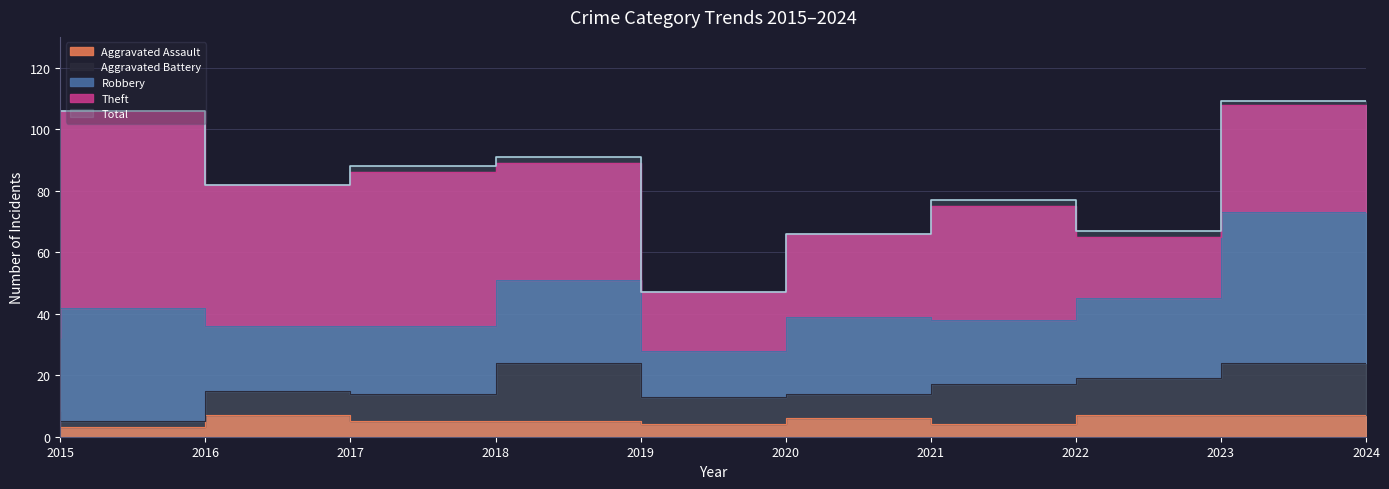

Count the number of categories in the chart.

10